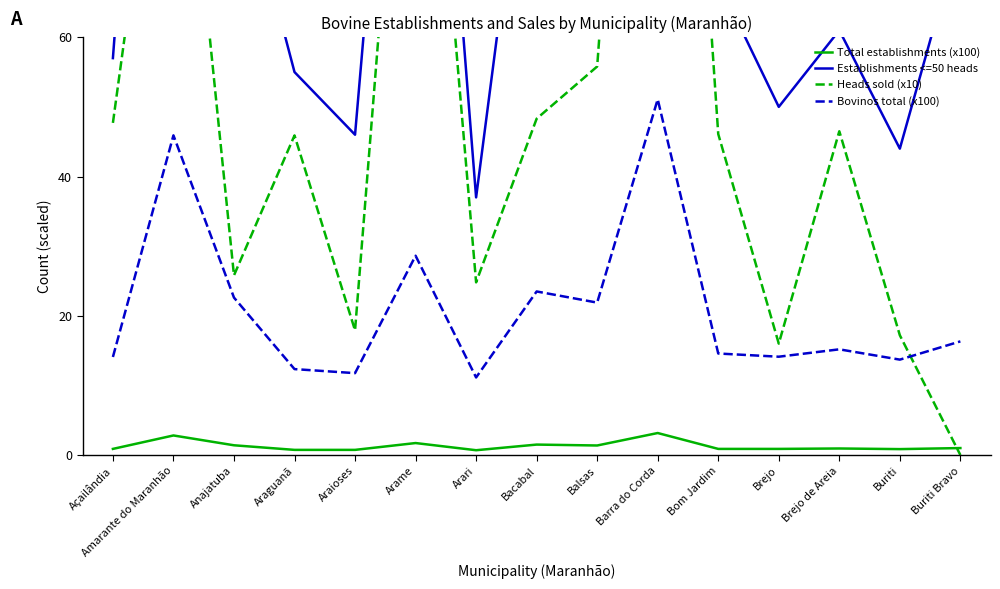

Rank the series by their average value, from highest to lowest.

Establishments <=50 heads, Heads sold (x10), Bovinos total (x100), Total establishments (x100)